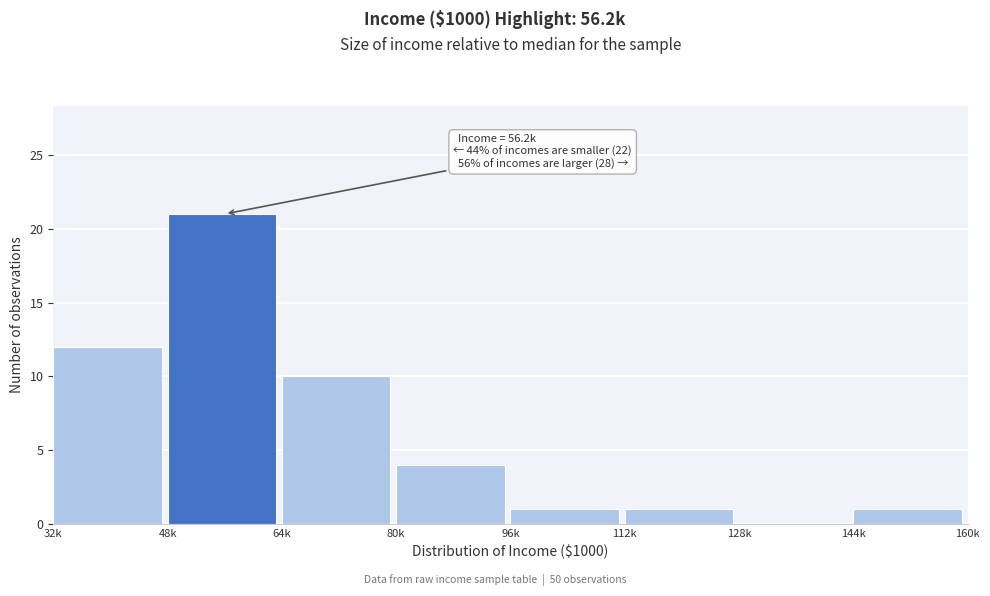

Reading left to right, transcribe all the data shown in this chart.

32k=12	48k=21	64k=10	80k=4	96k=1	112k=1	128k=0	144k=1